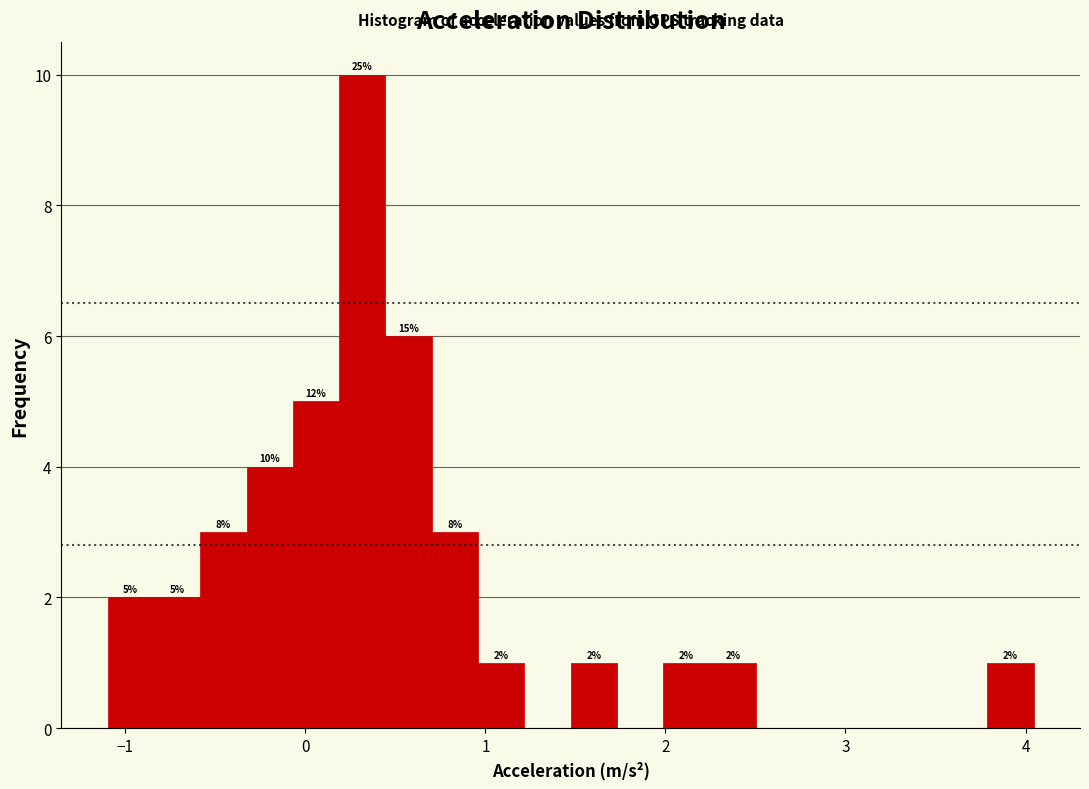

Read against the x-axis, roughly where is the centre of the tallest bar?

0.3